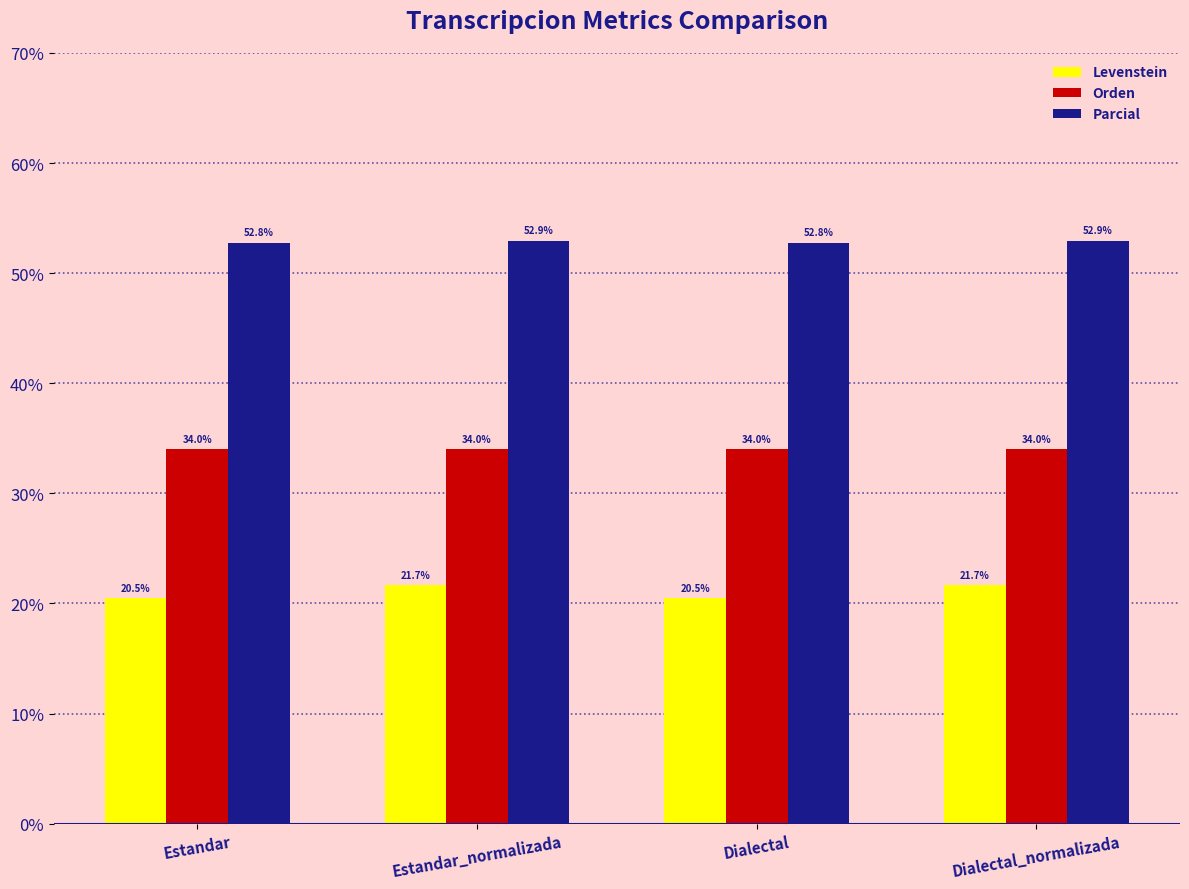

What is the label of the 1st bar from the right?

Dialectal_normalizada